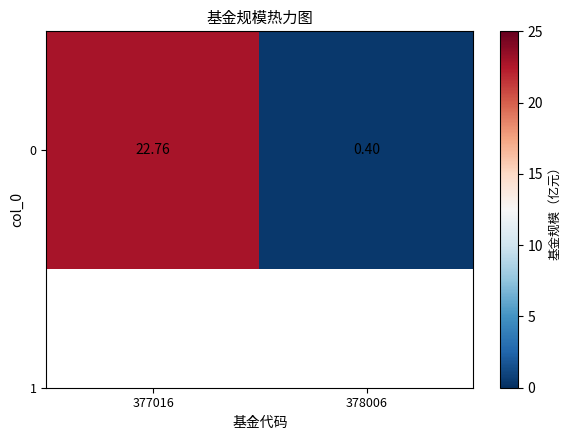

At which category does the chart reach its peak across all series?

377016